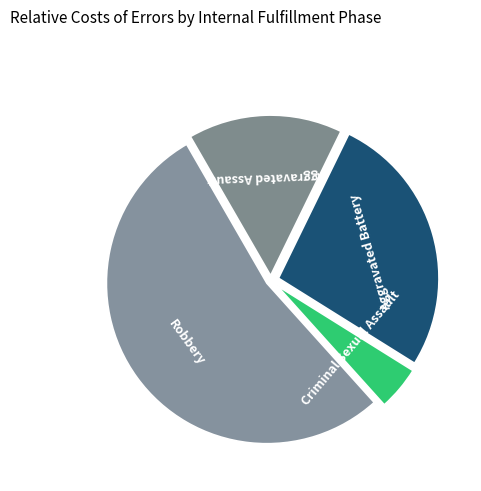

Which slice is the smallest?

Criminal Sexual Assault